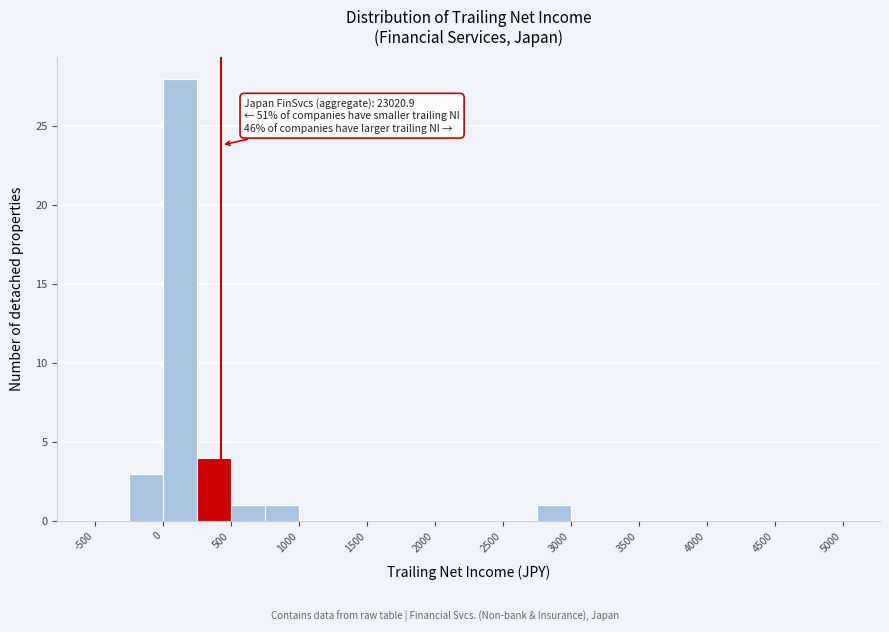

Over which range of the x-axis is the bar tallest?

0 to 250